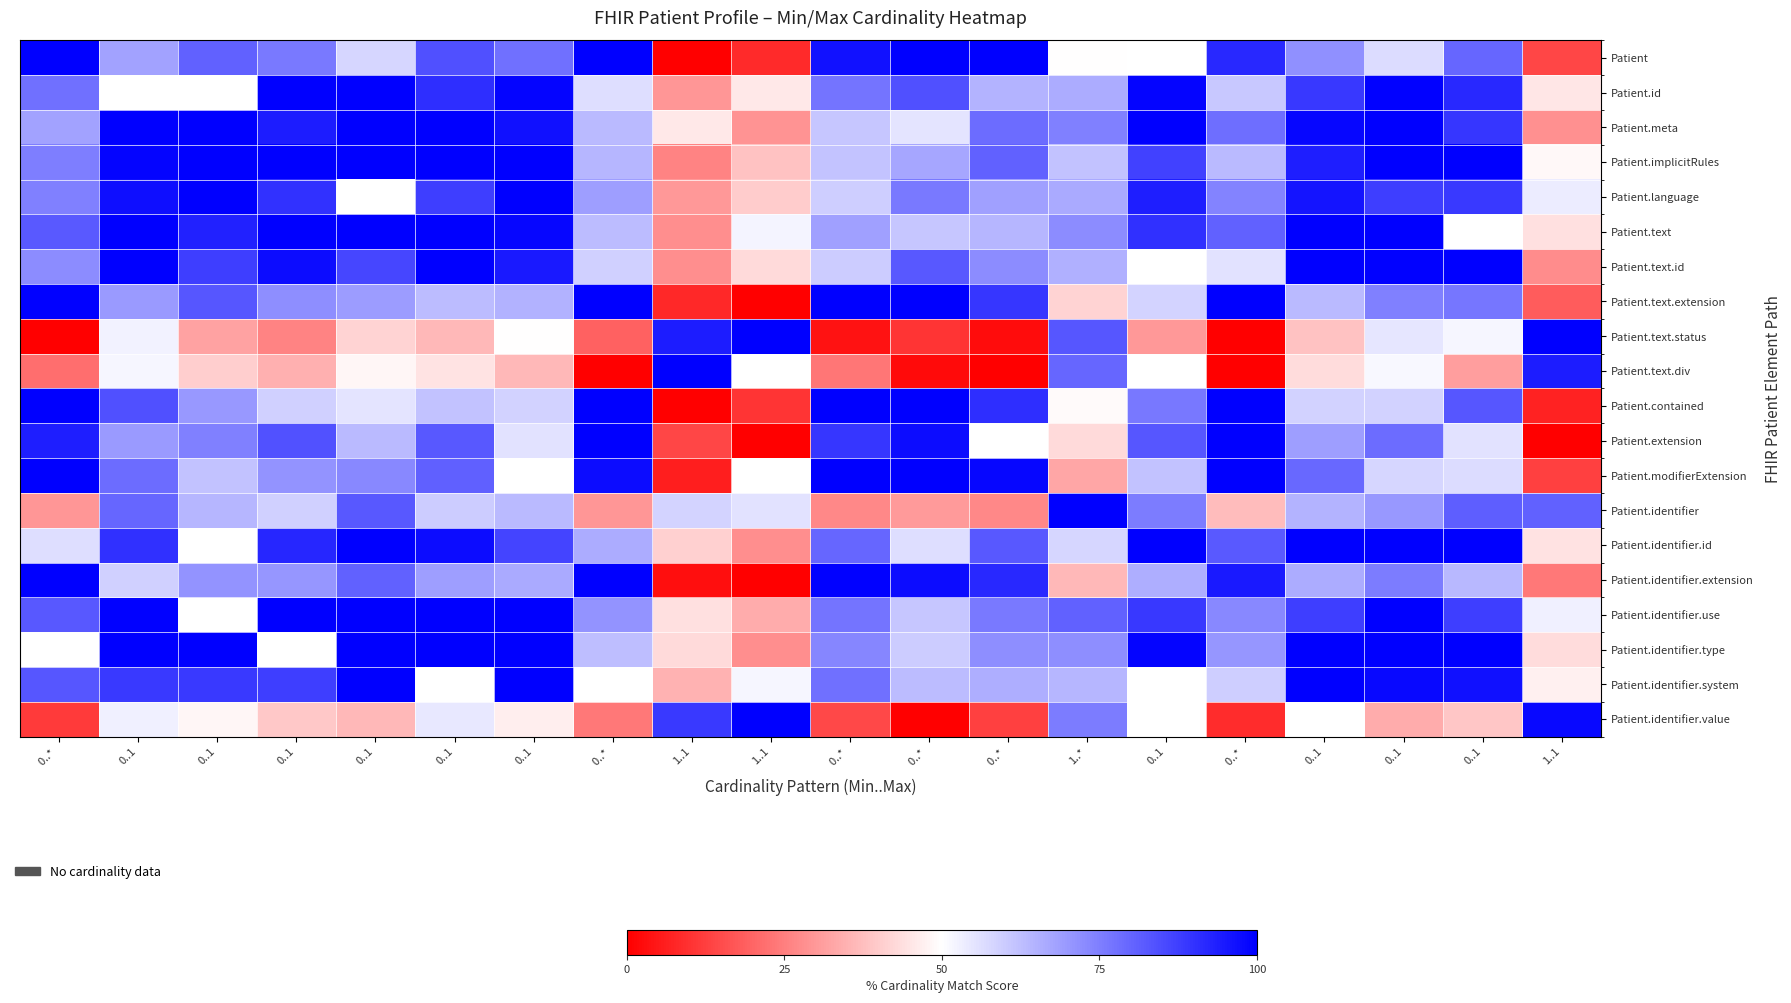

Read the Patient.contained value at 0..1.

61.9